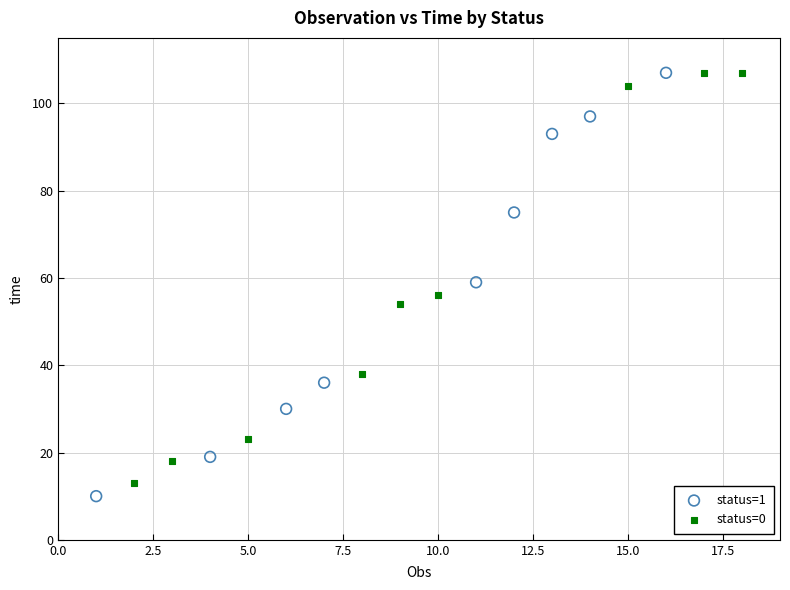

What are all the series names shown in the legend?

status=1, status=0